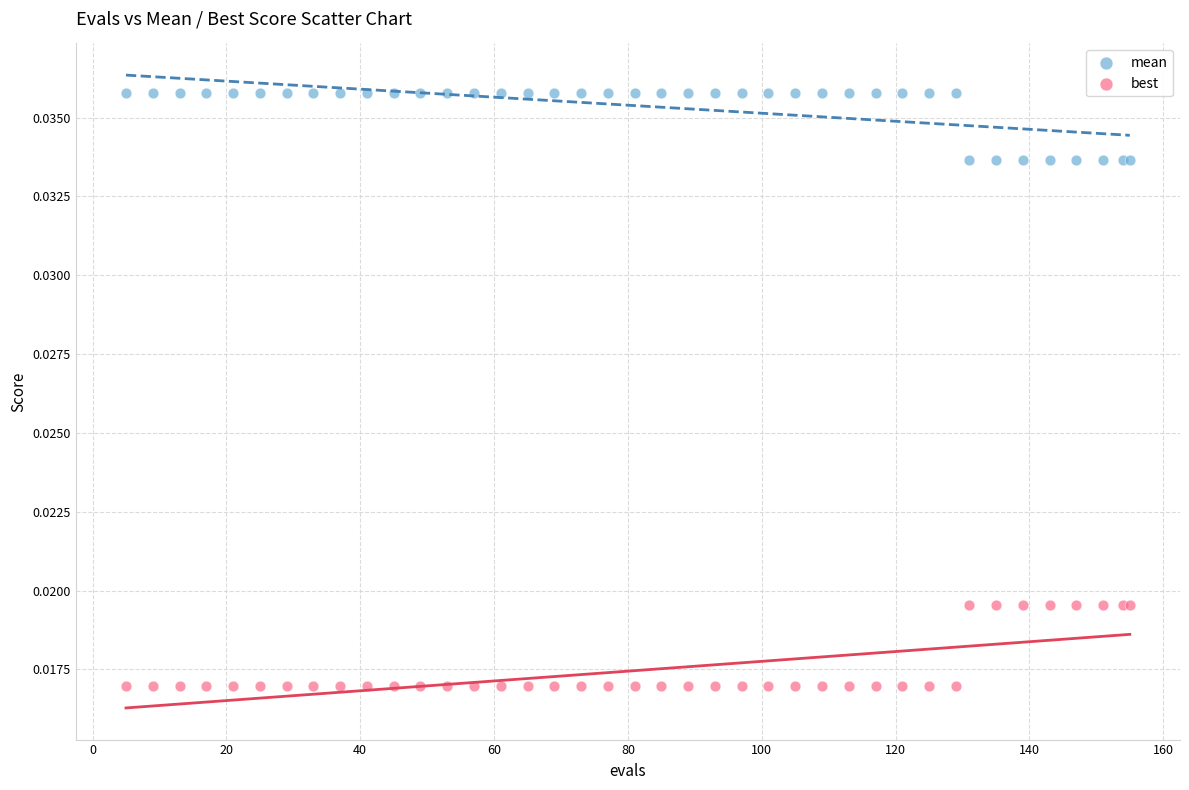

Which series contains the highest Y value?

mean